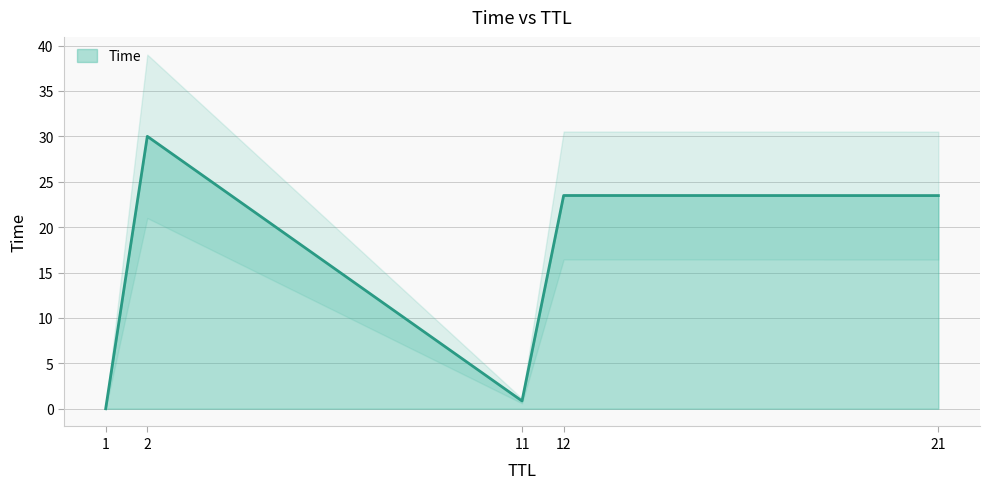

True or false: the data shows 45.7 at 2.

False